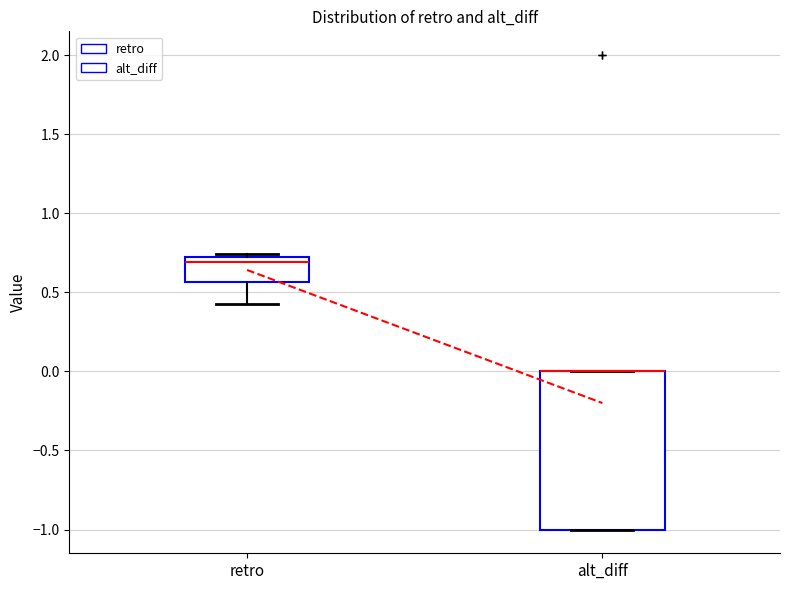

Where is the upper edge of the box for alt_diff on the y-axis? The values are not printed on the chart, so give them approximately, as read against the axis.

0.00